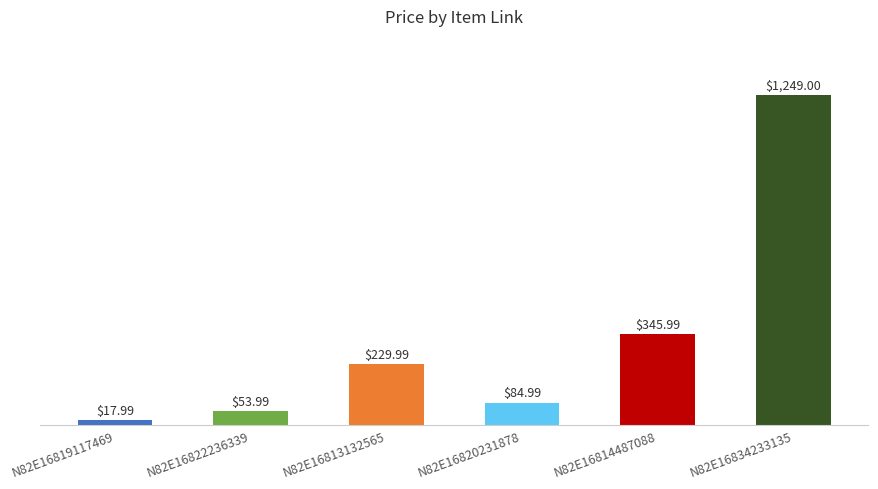

What is the approximate value at N82E16834233135?

1249.0